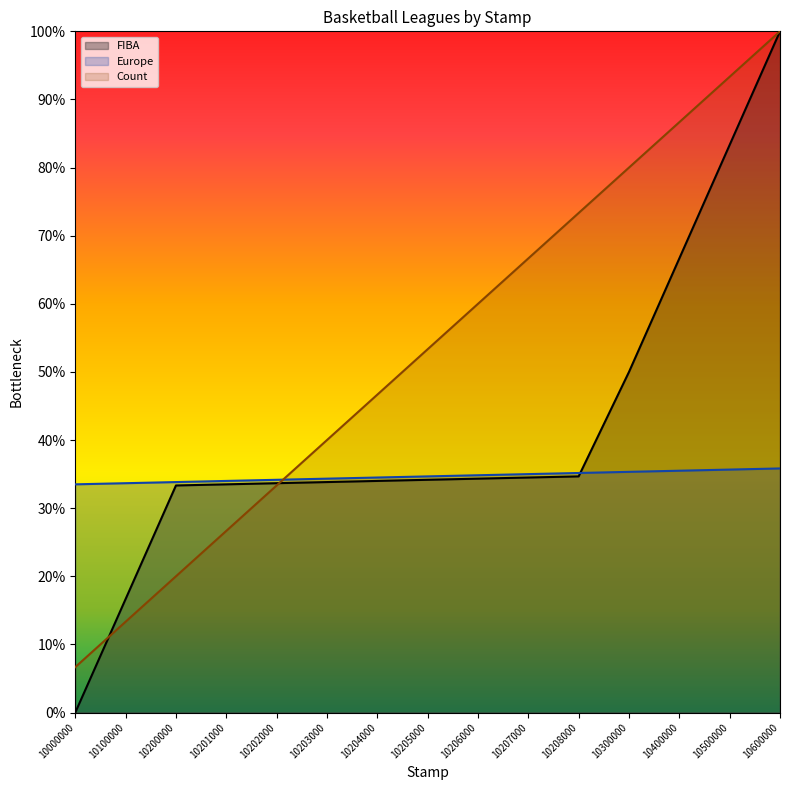

What is the average value of the Europe series?

34.7